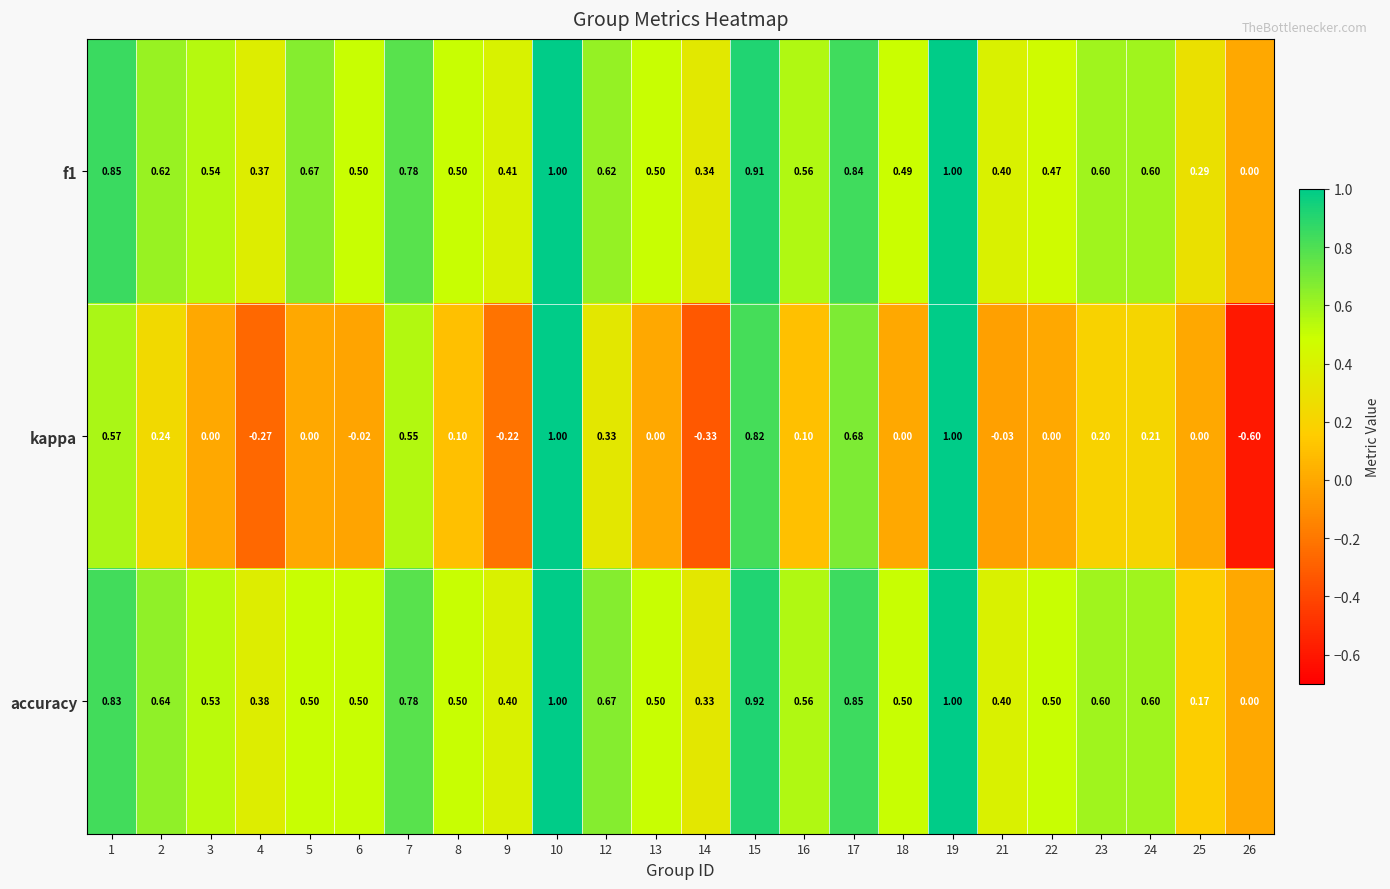

Which series has the largest range (max minus min)?

kappa